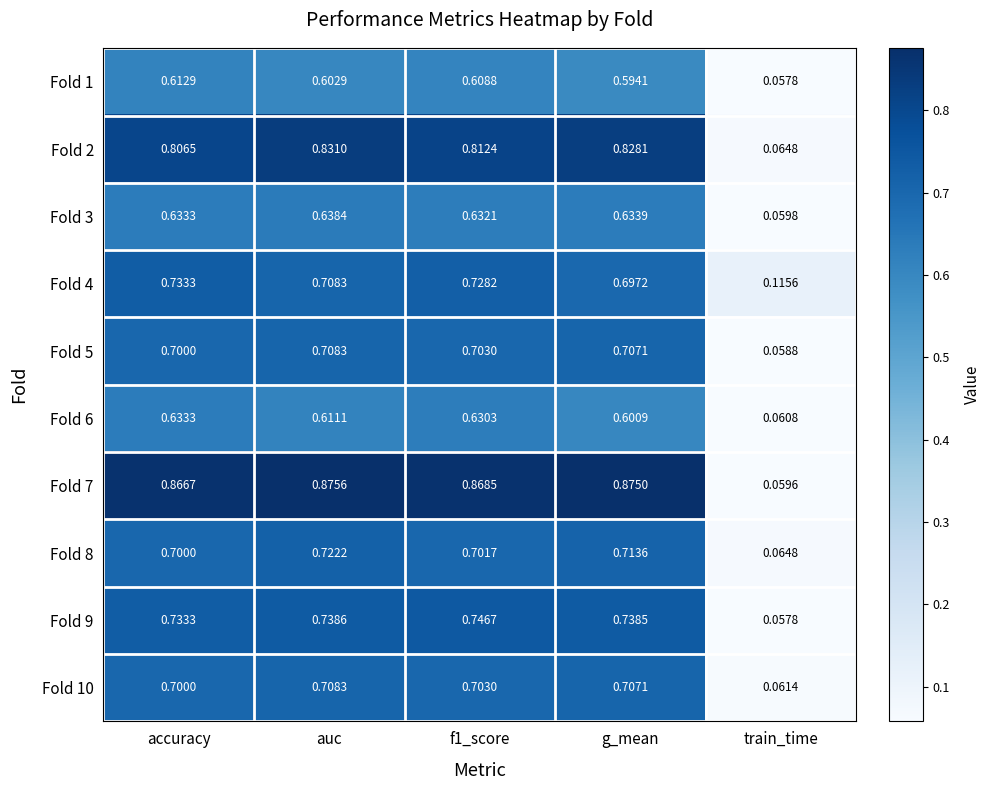

Which category has the highest value in the Fold 5 series?

auc